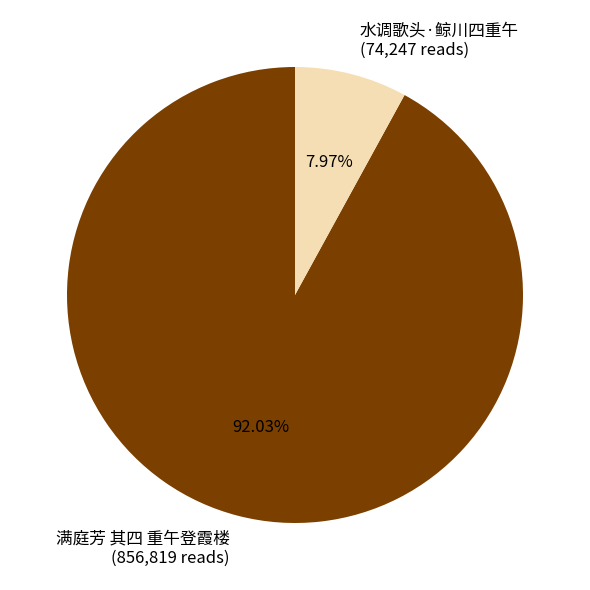

How many segments does this pie chart have?

2